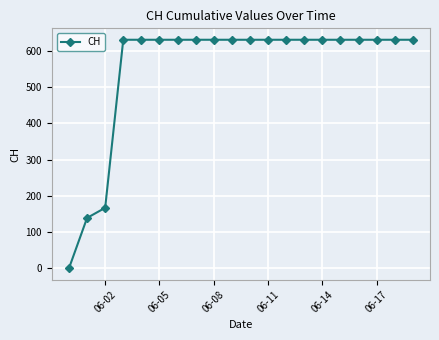

Reading left to right, list all the values displayed in this chart.

0	139	167	631	631	631	631	631	631	631	631	631	631	631	631	631	631	631	631	631